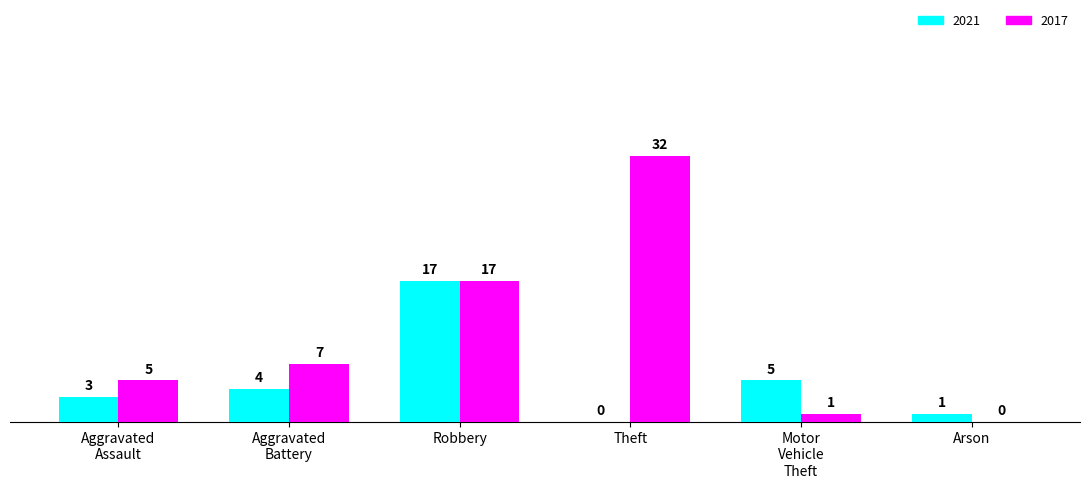

The value of 2017 at Theft is 7. True or false?

False